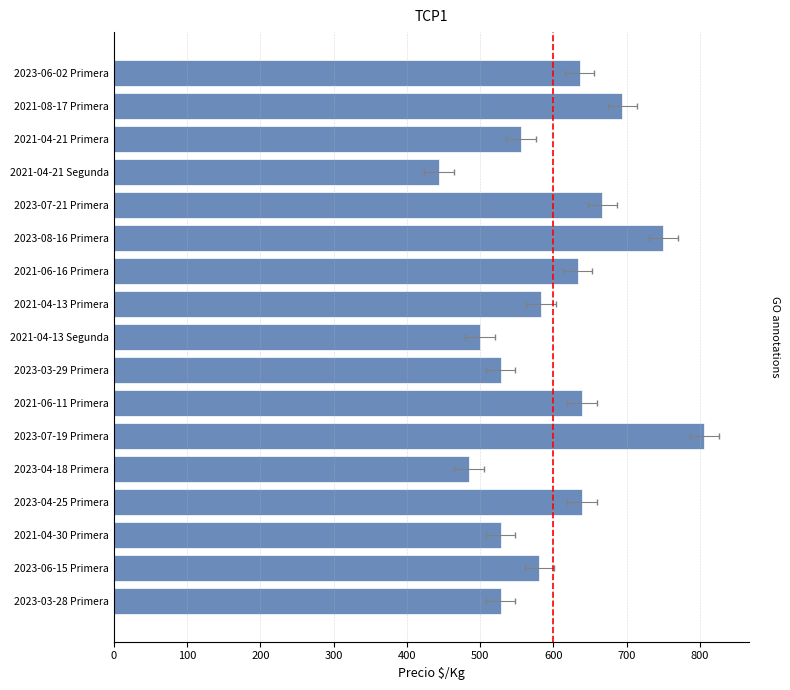

What is the difference between the second highest and minimum values?

306